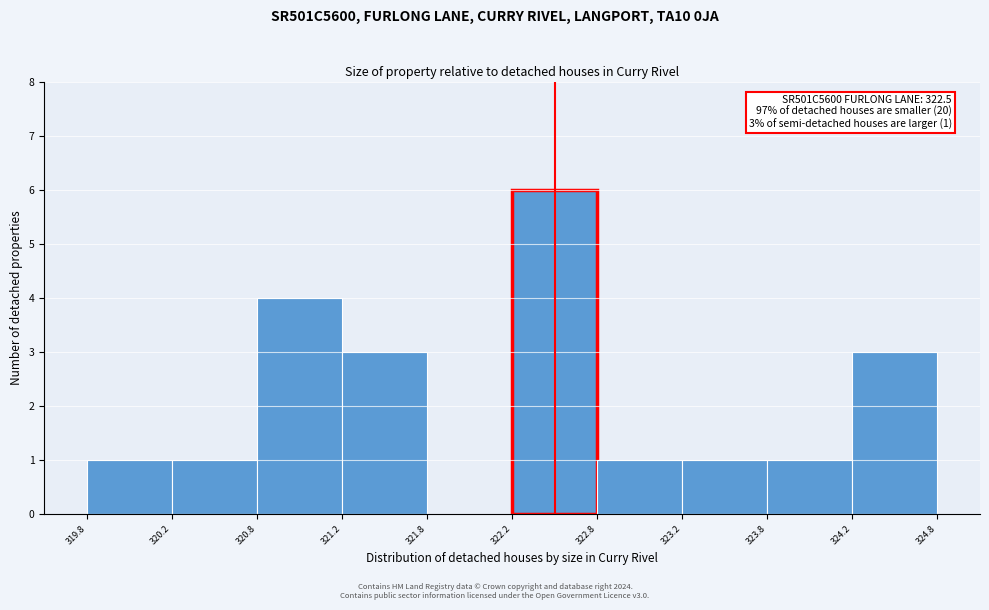

Which range on the x-axis has the tallest bar?

322.2 to 322.8